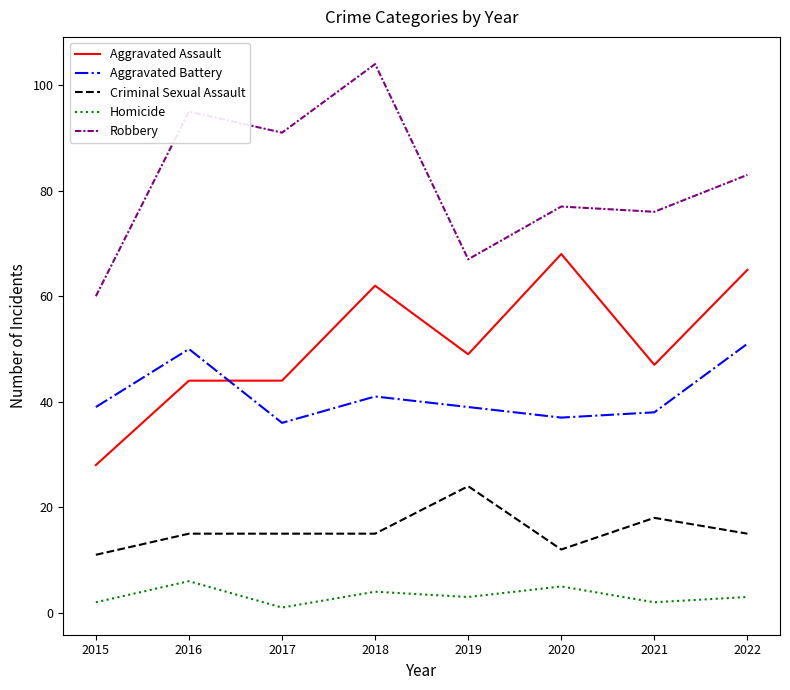

Is it true that Criminal Sexual Assault equals 5 at 2021?

False